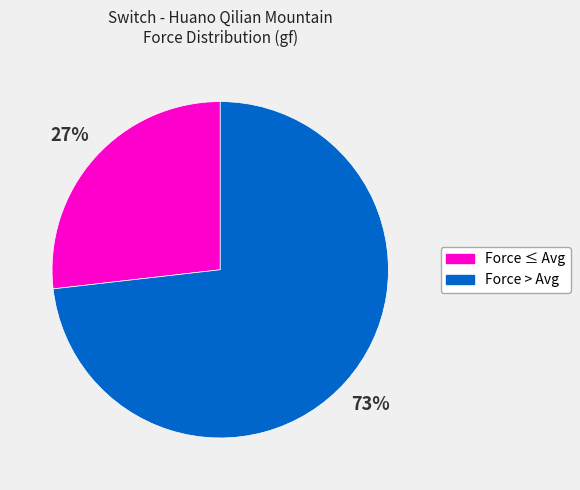

To the nearest percent, what is the difference between the largest and smallest slice percentages?

46%